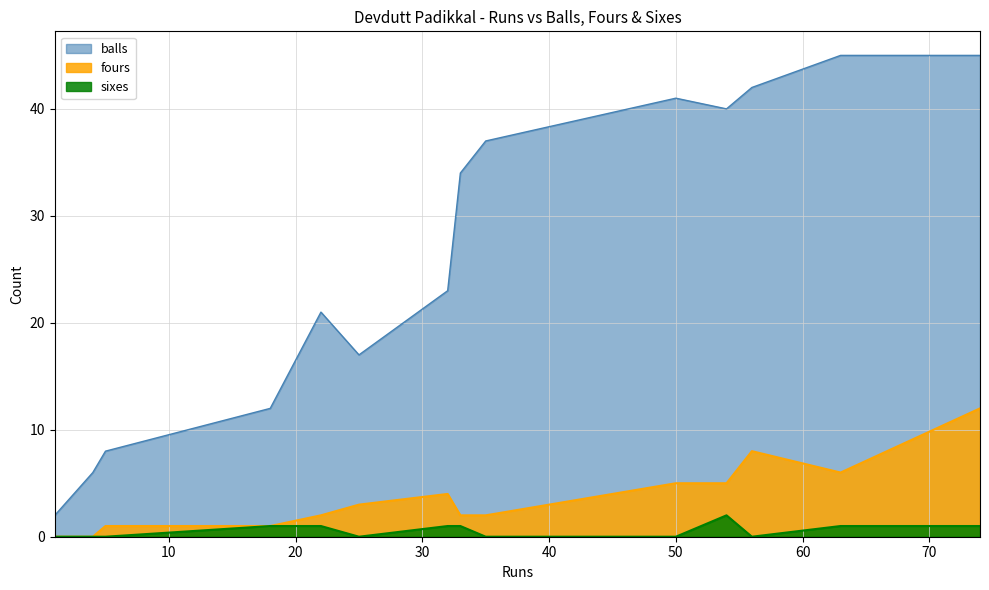

At 4, list the series in order from largest to smallest.

balls, fours, sixes